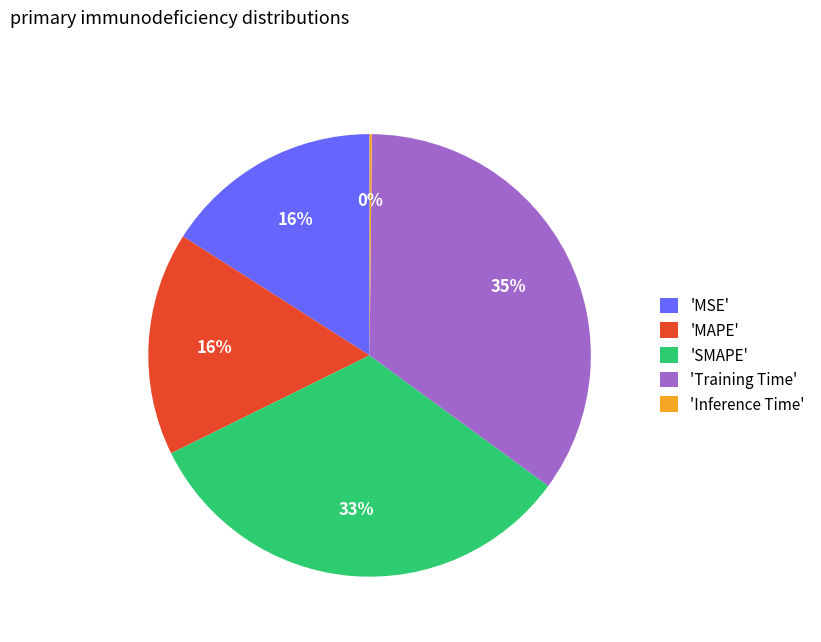

Combined, do 'MAPE' and 'Training Time' account for over 50%?

Yes